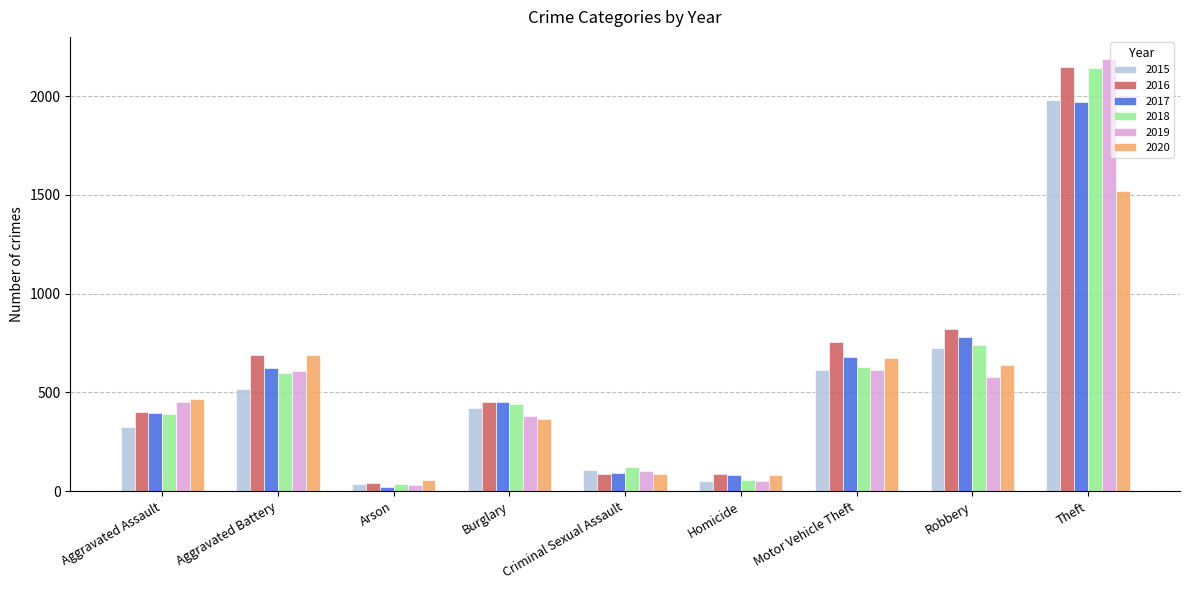

What is the total value across all series at Theft?

11945